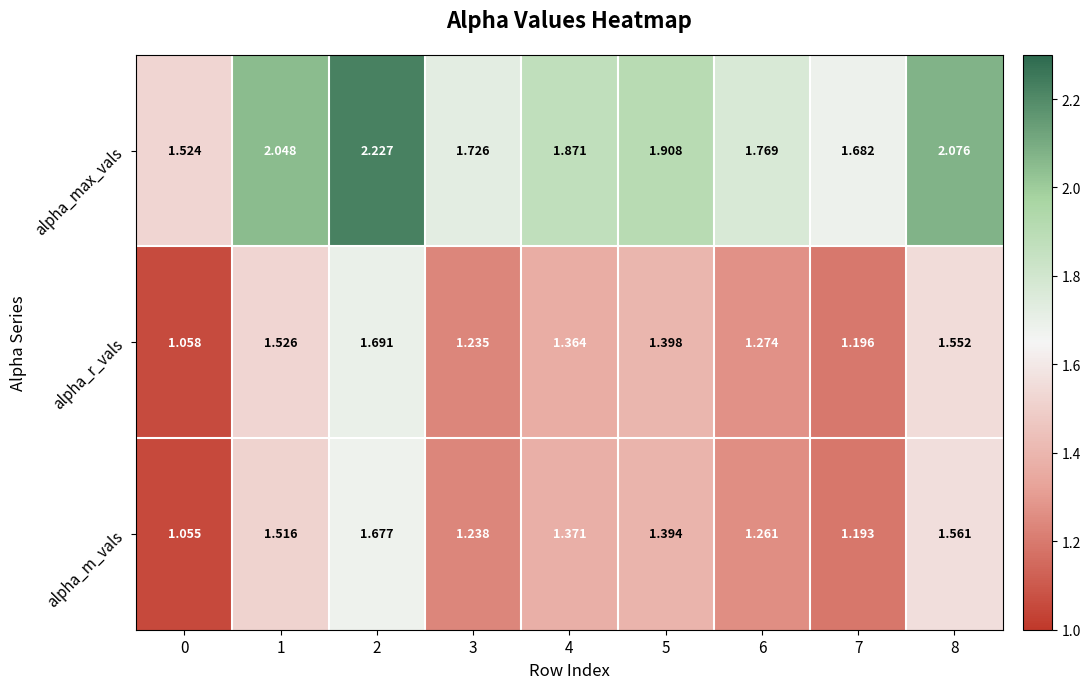

Which series has the largest range (max minus min)?

alpha_max_vals